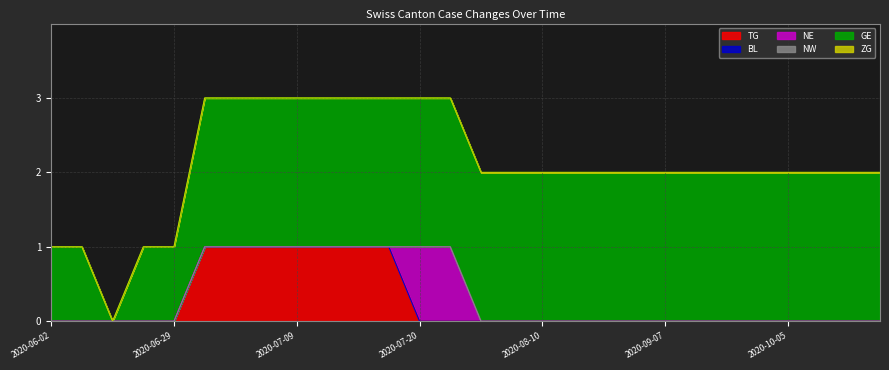

Rank the categories by NE value from lowest to highest.

2020-06-02, 2020-06-08, 2020-06-15, 2020-06-22, 2020-06-29, 2020-07-06, 2020-07-07, 2020-07-08, 2020-07-09, 2020-07-10, 2020-07-13, 2020-07-15, 2020-07-27, 2020-08-03, 2020-08-10, 2020-08-17, 2020-08-24, 2020-08-31, 2020-09-07, 2020-09-14, 2020-09-21, 2020-09-28, 2020-10-05, 2020-10-12, 2020-10-19, 2020-10-26, 2020-07-20, 2020-07-22